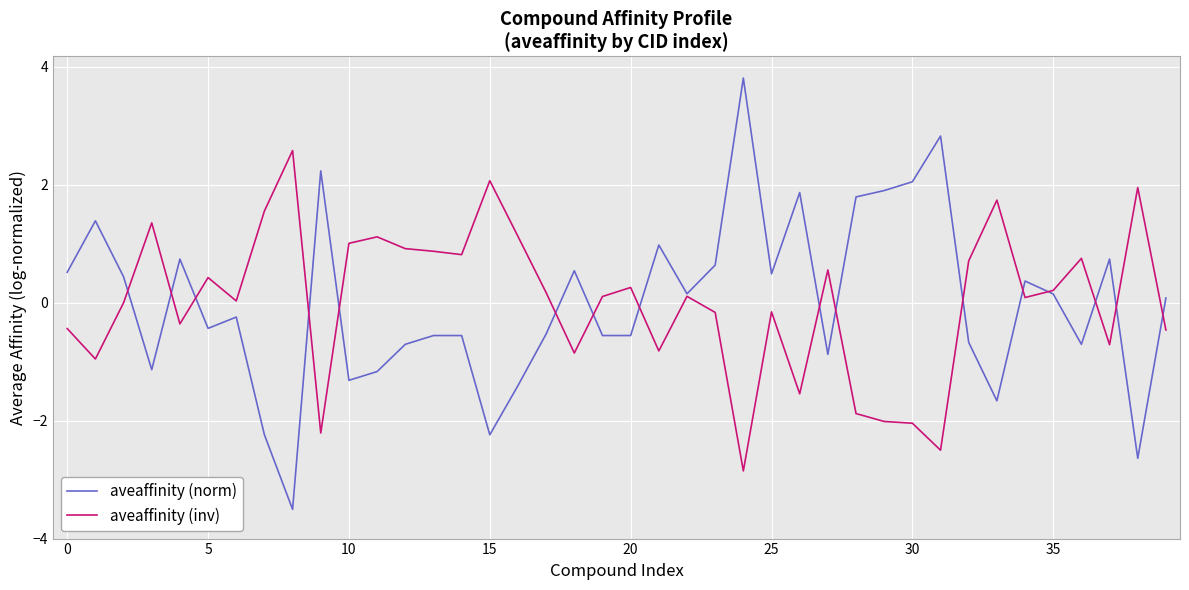

After their last crossing, which series has the higher values: aveaffinity (inv) or aveaffinity (norm)?

aveaffinity (norm)